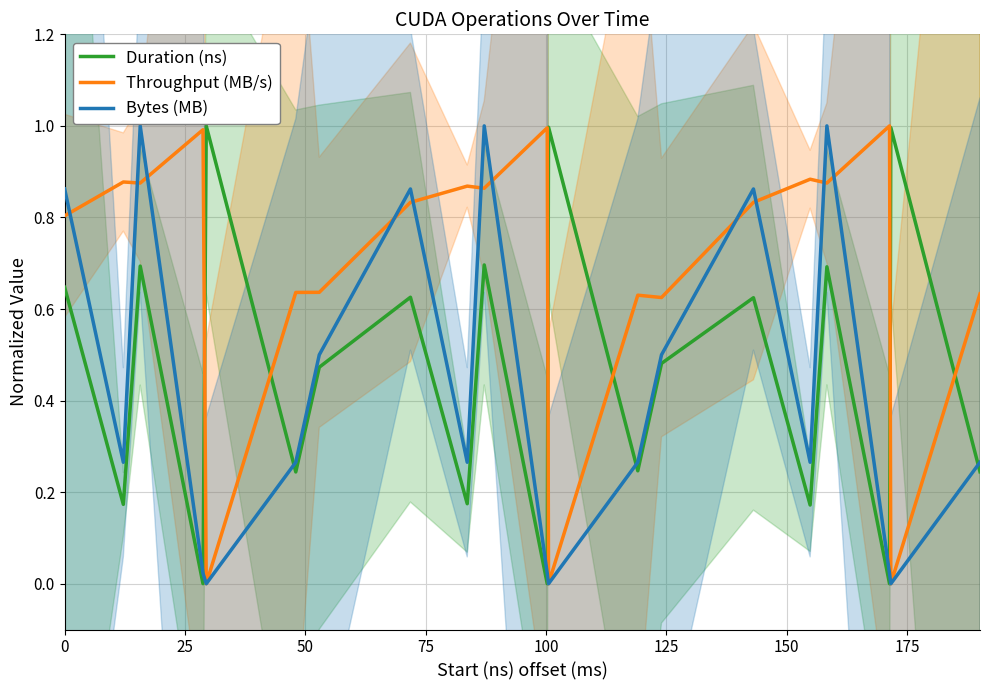

What are all the series names shown in the legend?

Duration (ns), Throughput (MB/s), Bytes (MB)